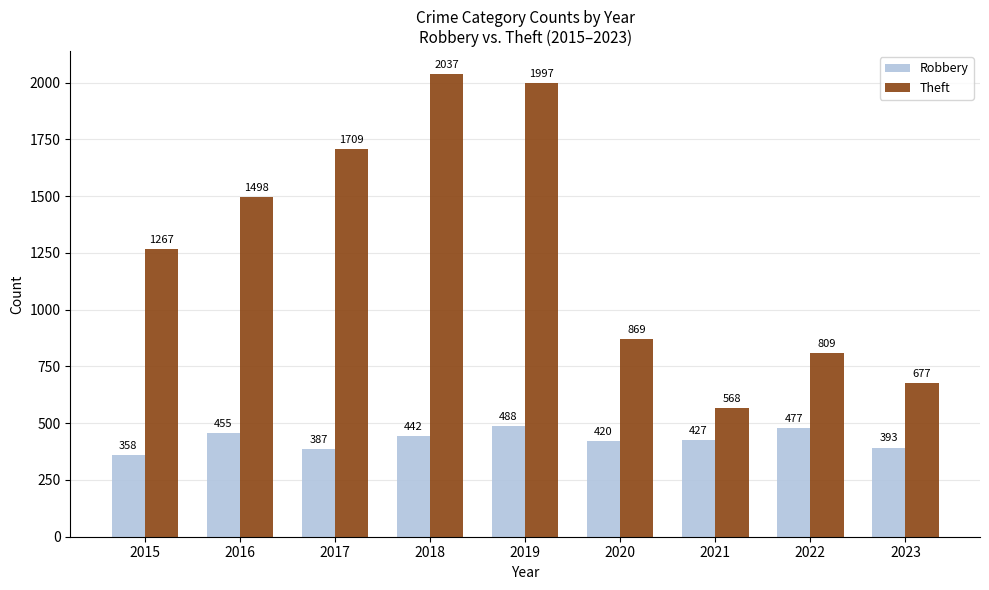

Between 2016 and 2018, which series saw the biggest shift?

Theft